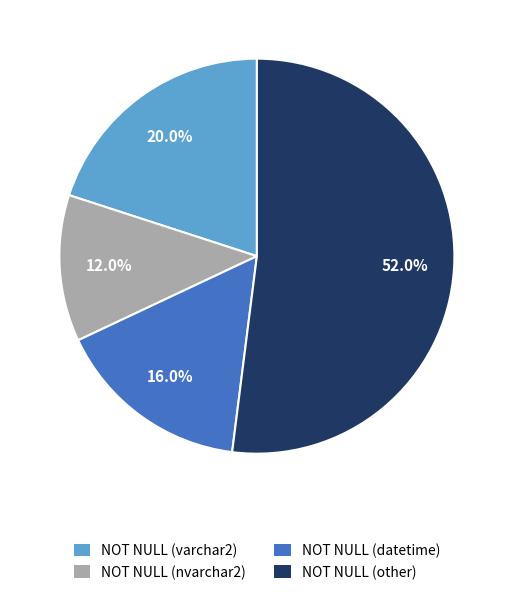

Is it true that NOT NULL (other) is 26% of the pie?

False